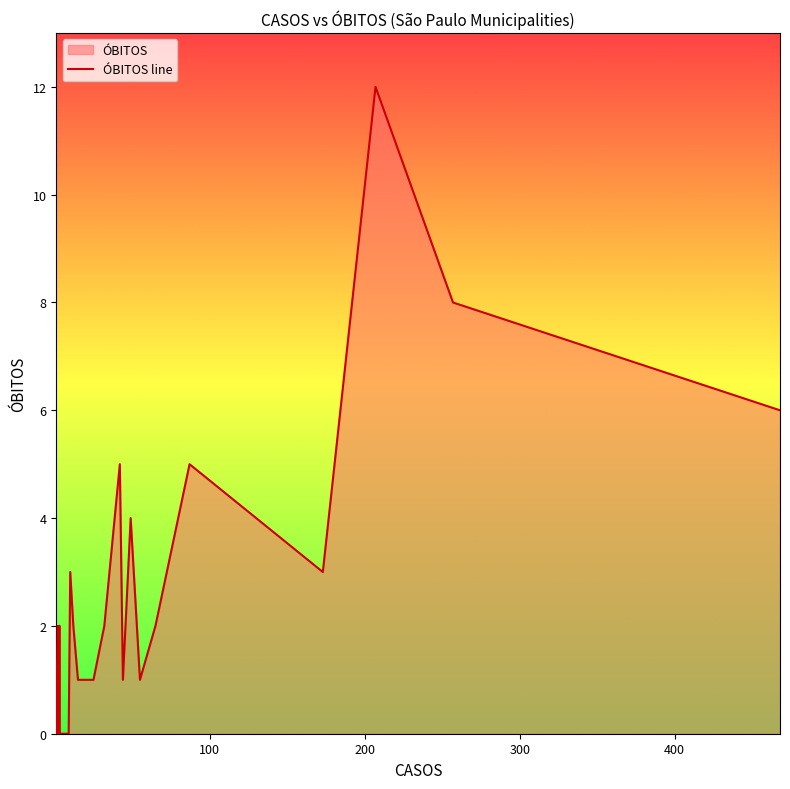

How many categories are shown in the chart?

40